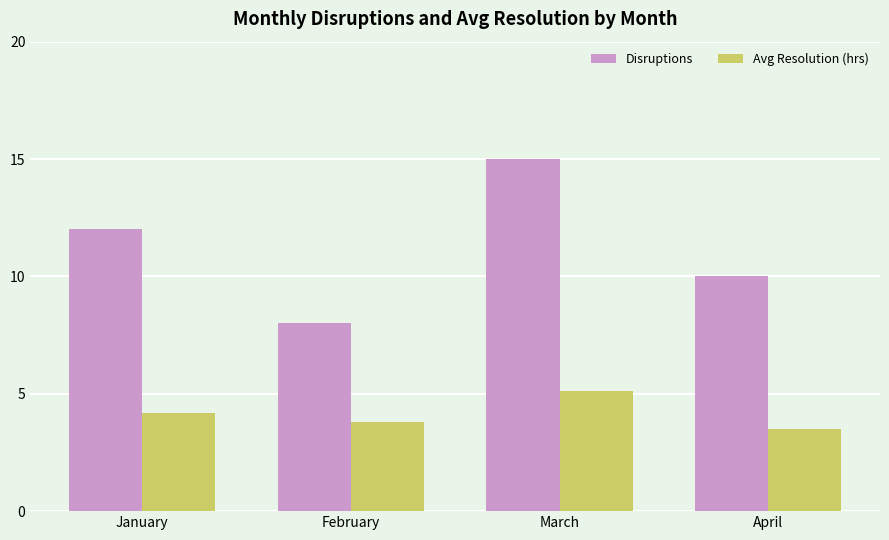

Read the Avg Resolution (hrs) value at March.

5.1